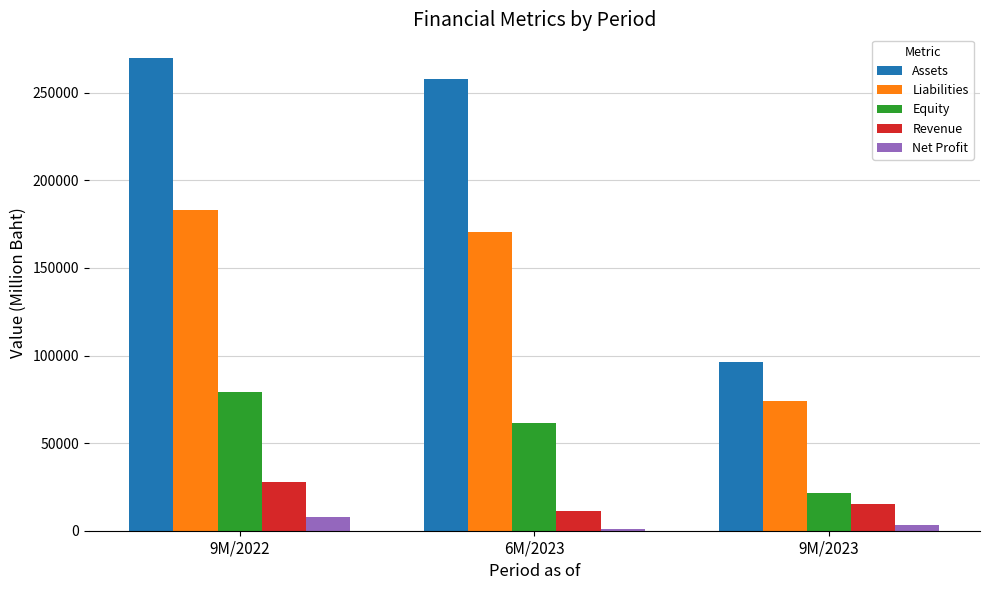

Rank the series by their maximum value, from highest to lowest.

Assets, Liabilities, Equity, Revenue, Net Profit